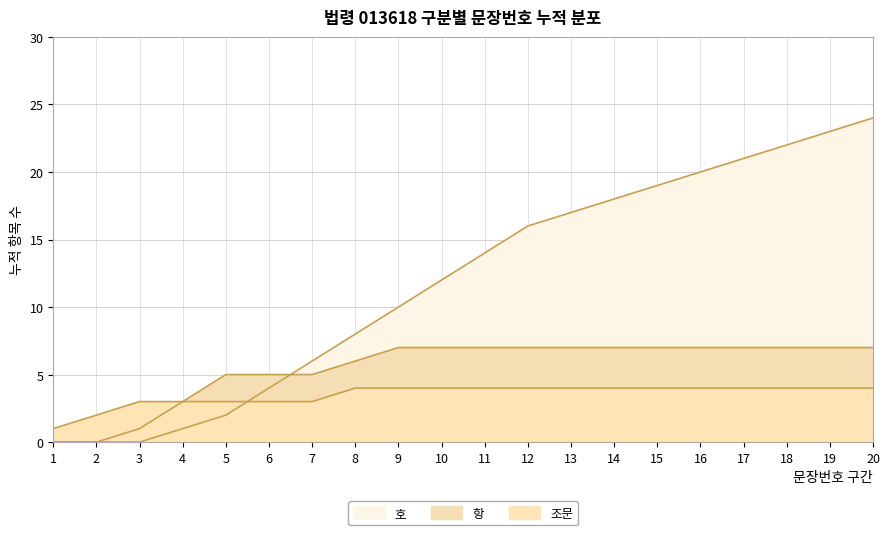

The value of 항 at 17 is 5. True or false?

False